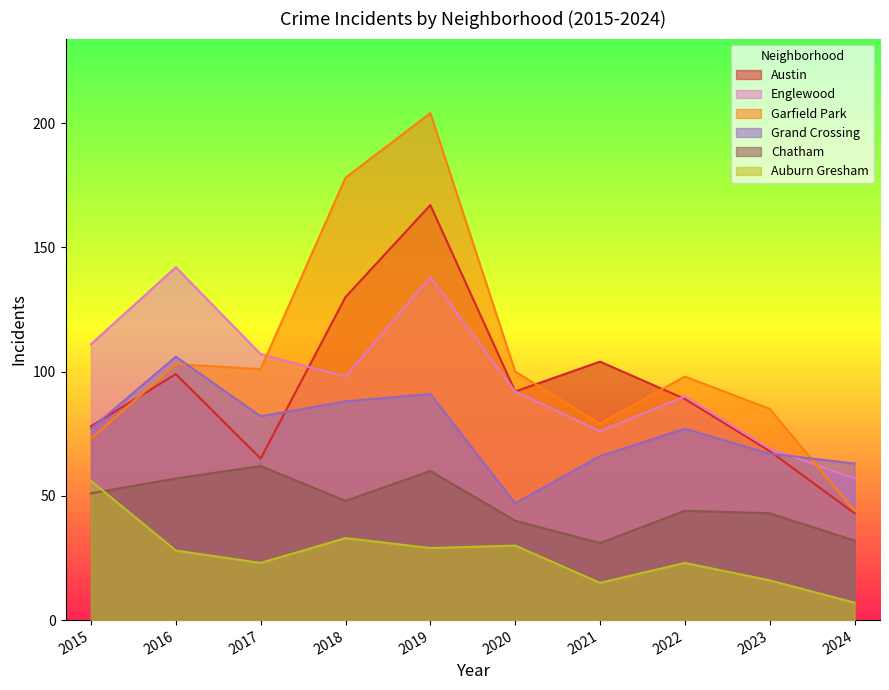

How many data points in Englewood are less than 98?

5